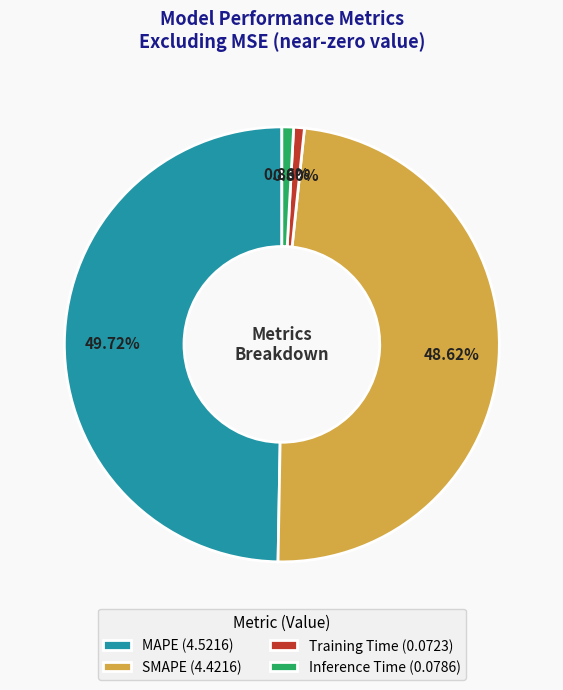

What portion of the pie excludes Training Time?

99.2%